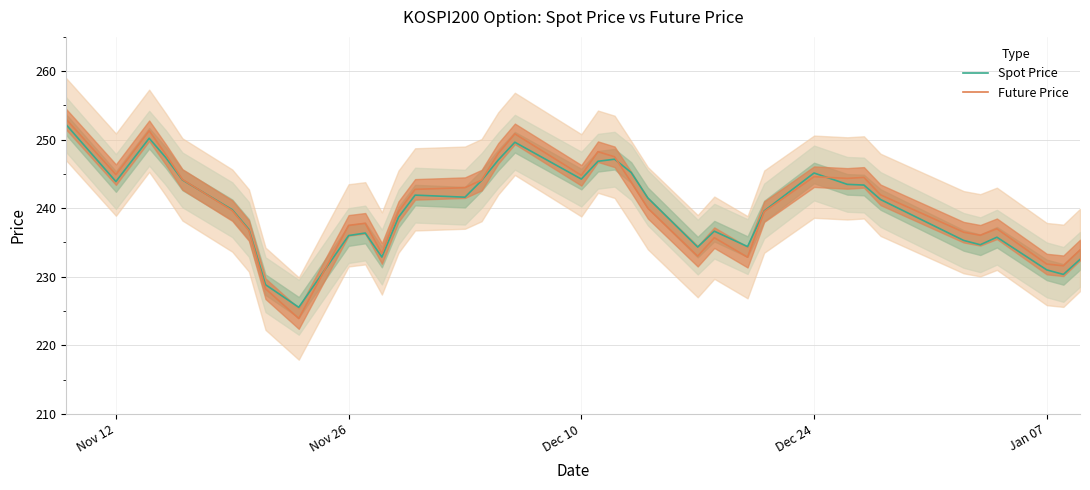

What is the lowest value of the Future Price series?

223.9